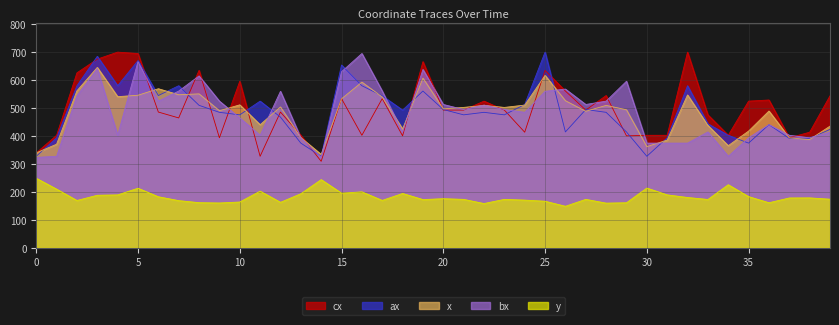

The value of cx at 2 is 625.0. True or false?

True